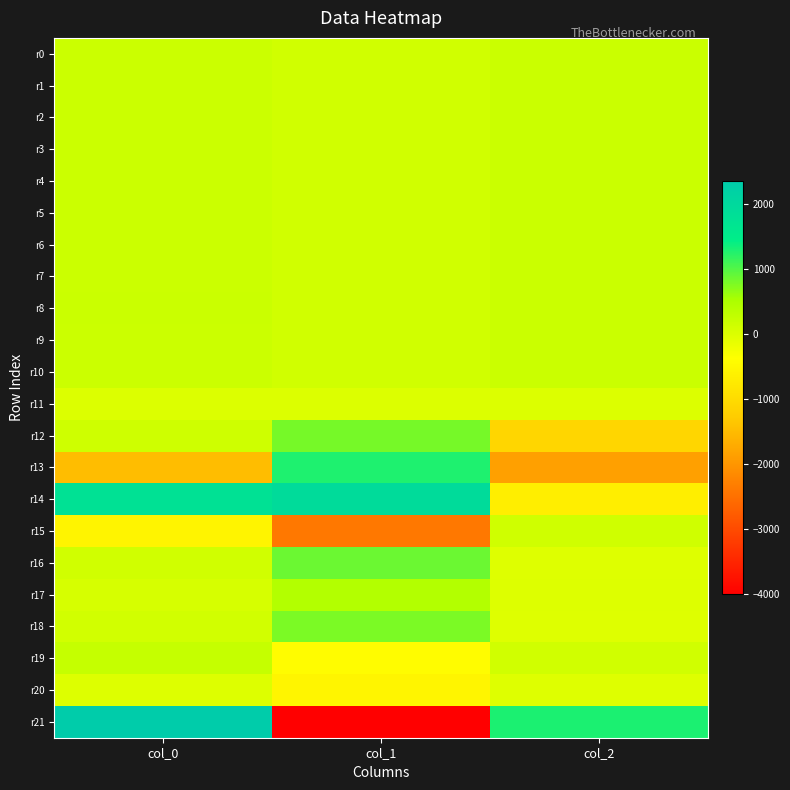

Rank the series by their maximum value, from lowest to highest.

r20, r11, r15, r1, r4, r0, r6, r3, r5, r2, r10, r7, r8, r9, r19, r17, r18, r12, r16, r13, r14, r21